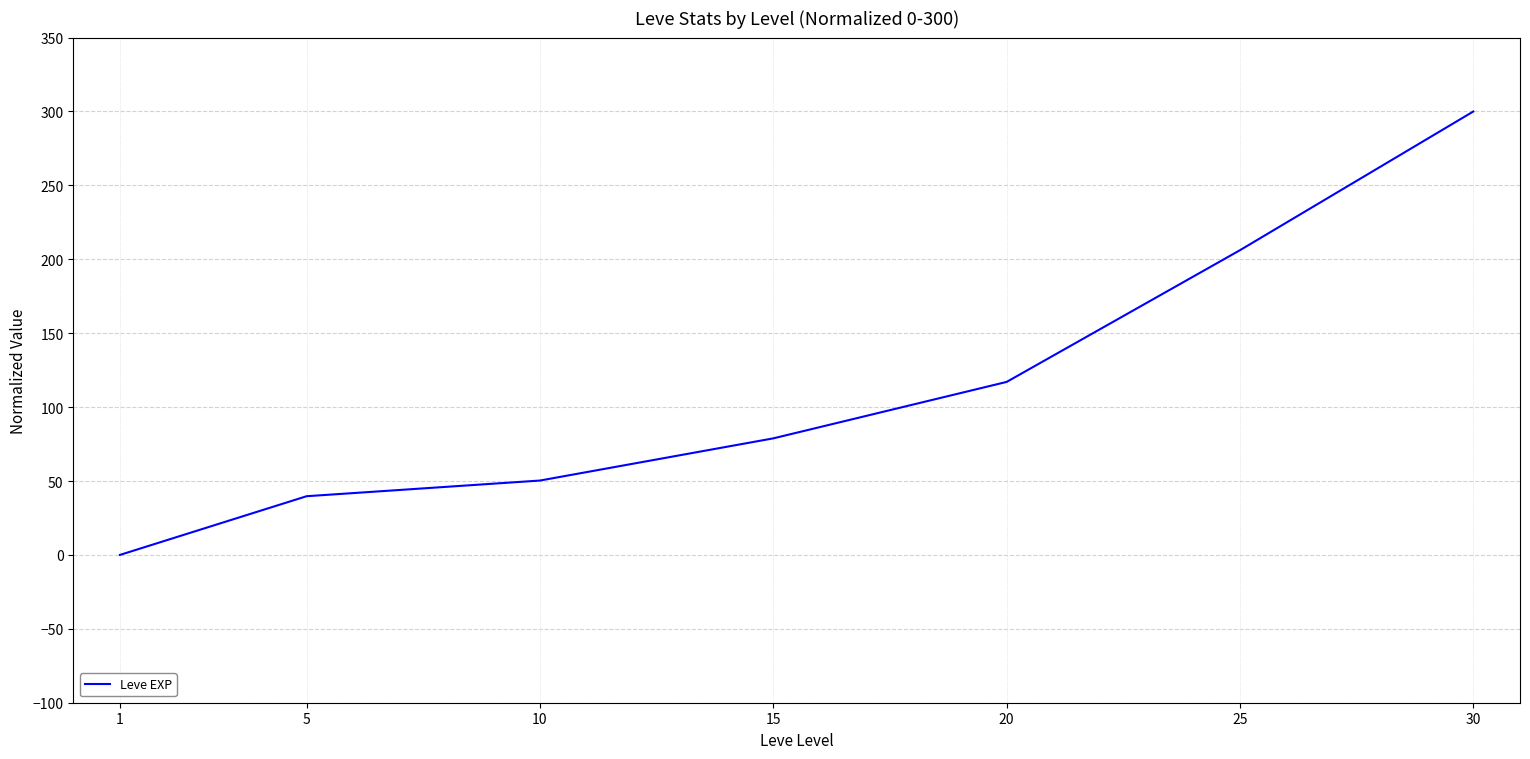

What is the difference between the maximum and minimum values?

300.0